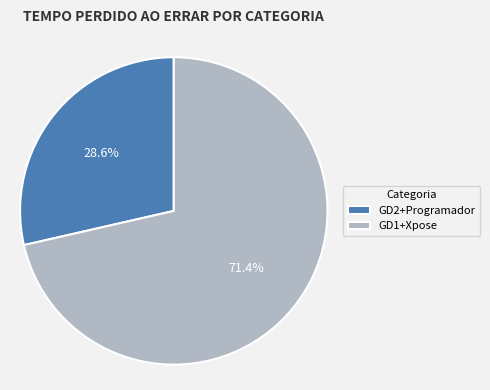

How many segments does this pie chart have?

2